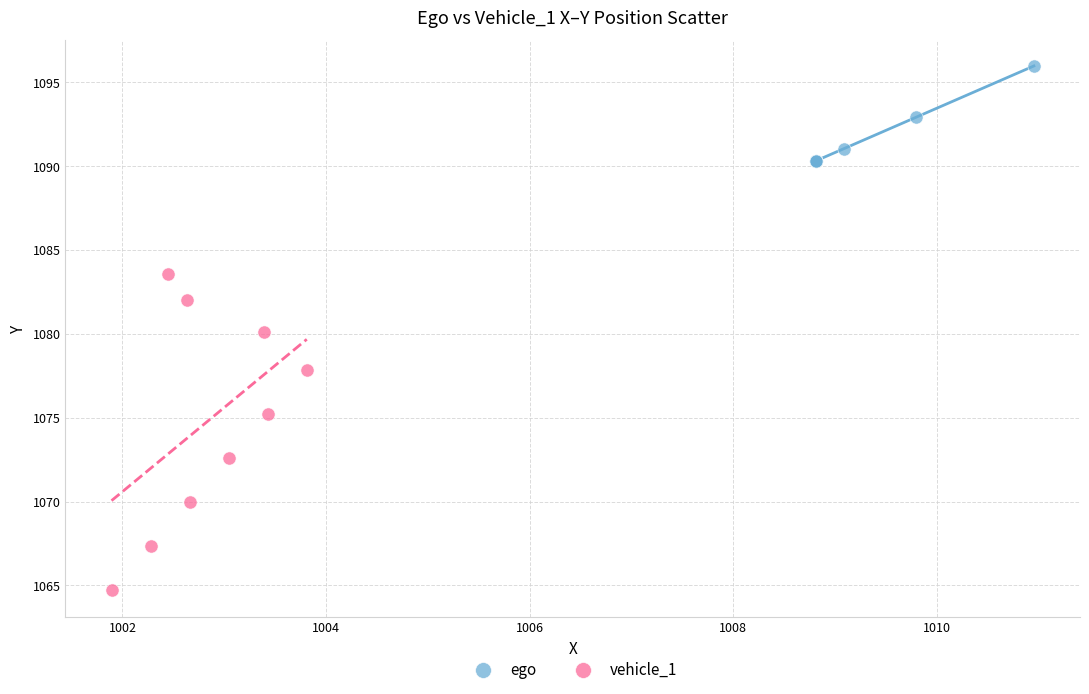

Which series has the largest Y range (max minus min)?

vehicle_1